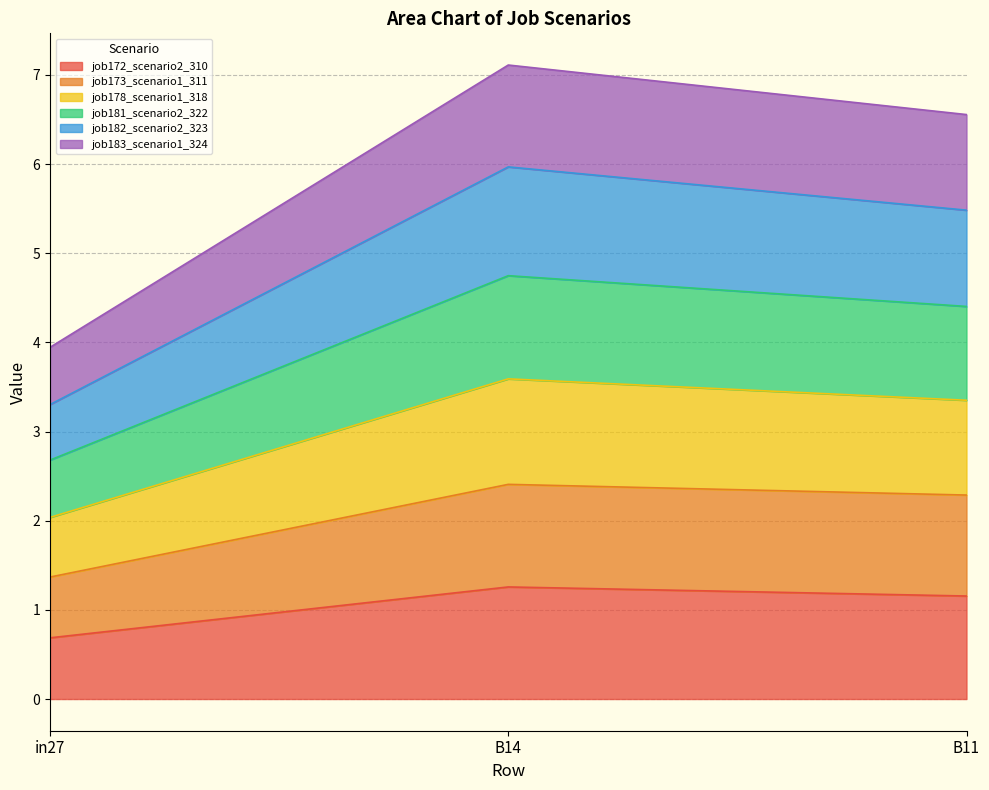

Is it true that job172_scenario2_310 equals 1.3 at B14?

True